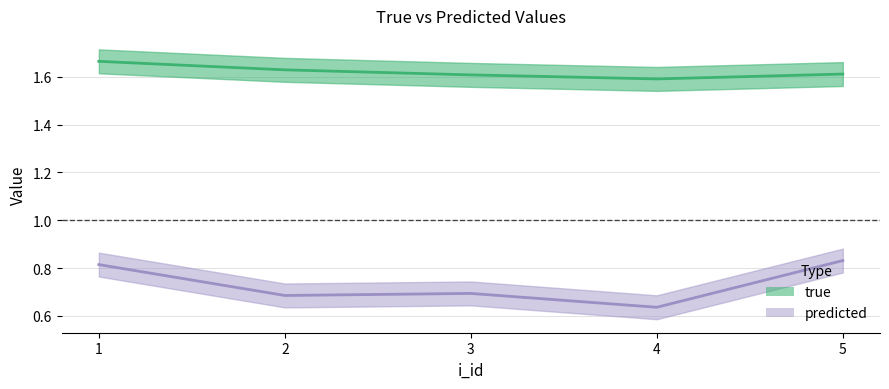

How many lines are shown in the chart?

2